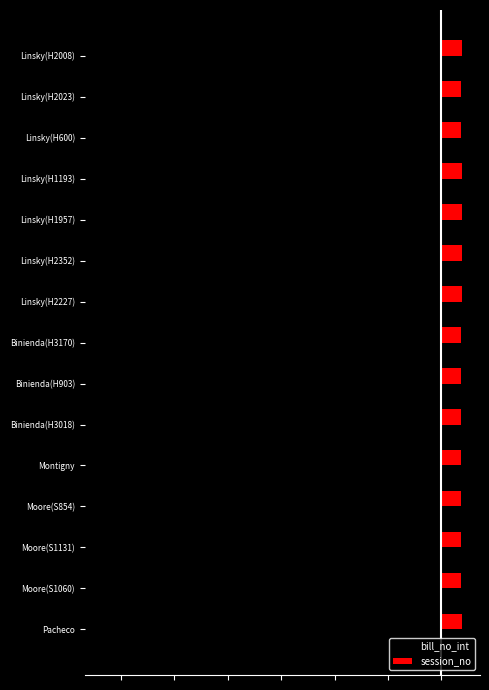

Rank the series by their maximum value, from highest to lowest.

session_no, bill_no_int